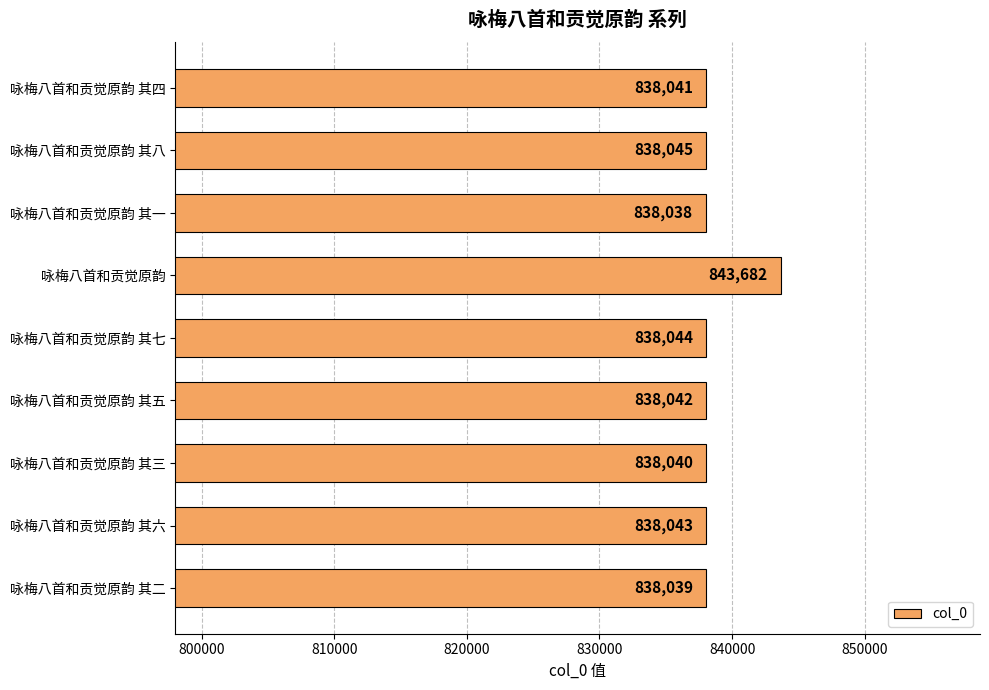

List the labels in order of value, smallest first.

咏梅八首和贡觉原韵 其一, 咏梅八首和贡觉原韵 其二, 咏梅八首和贡觉原韵 其三, 咏梅八首和贡觉原韵 其四, 咏梅八首和贡觉原韵 其五, 咏梅八首和贡觉原韵 其六, 咏梅八首和贡觉原韵 其七, 咏梅八首和贡觉原韵 其八, 咏梅八首和贡觉原韵